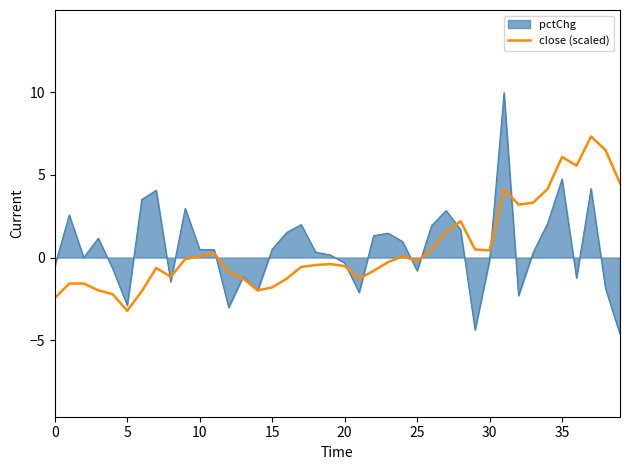

List the series in order of their peak value, highest first.

pctChg, close (scaled)